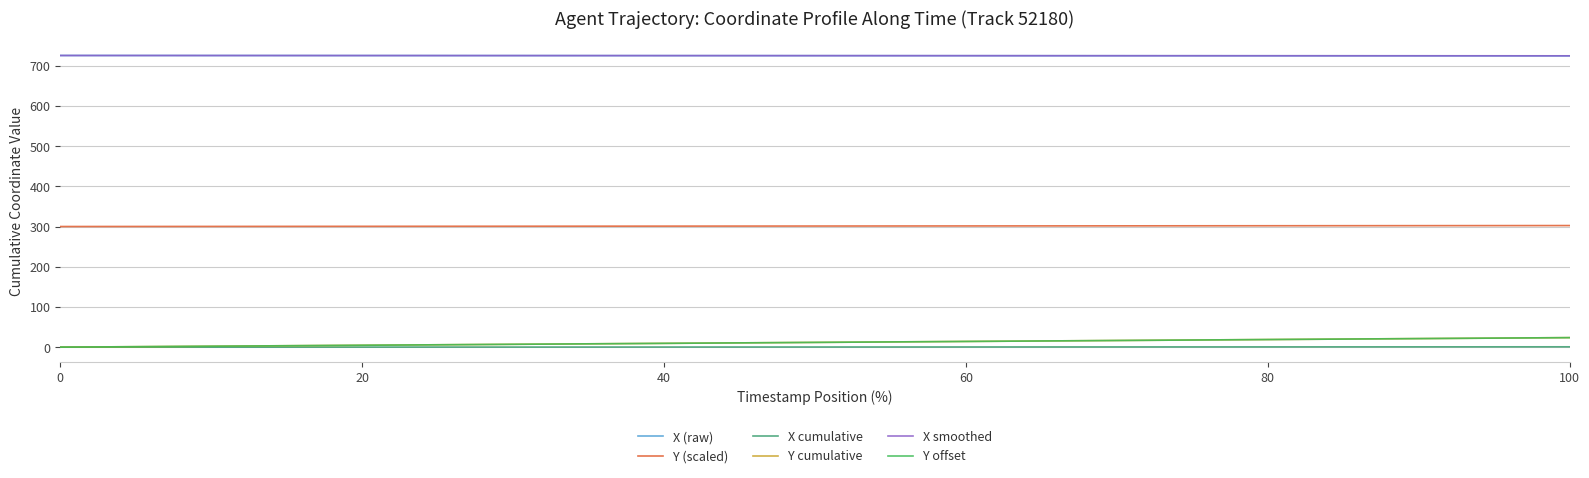

True or false: X cumulative has more than 1 points higher than both neighbors.

False